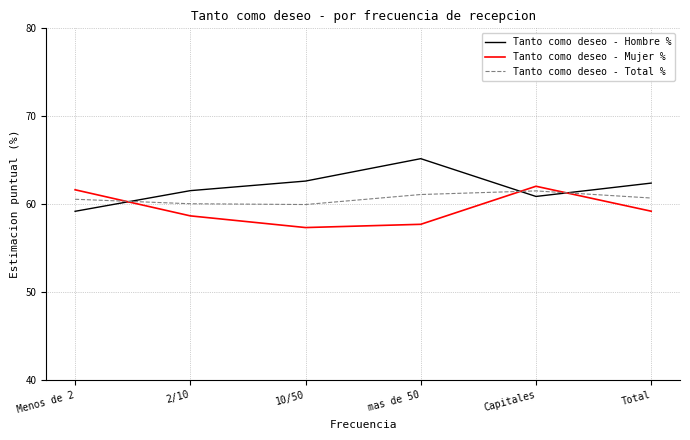

What are all the series names shown in the legend?

Tanto como deseo - Hombre %, Tanto como deseo - Mujer %, Tanto como deseo - Total %